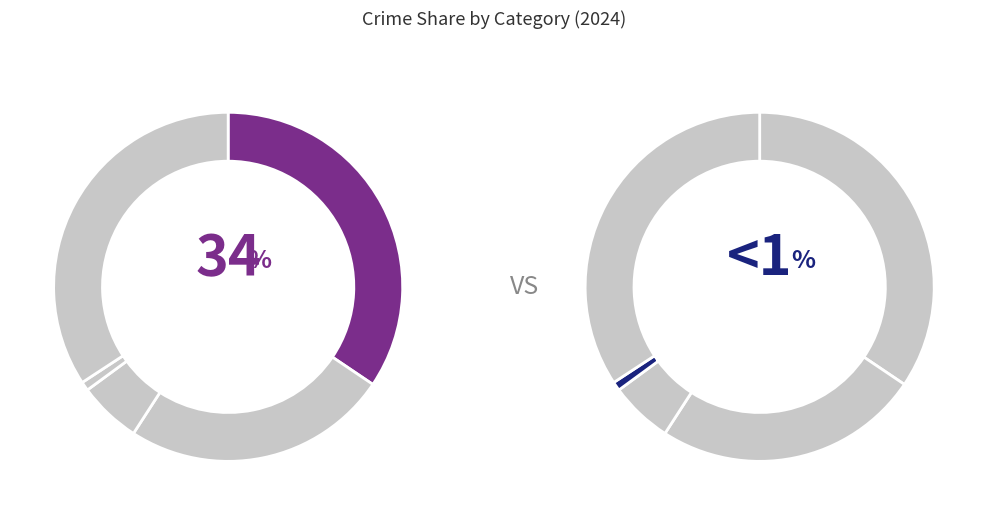

How many segments does this pie chart have?

5